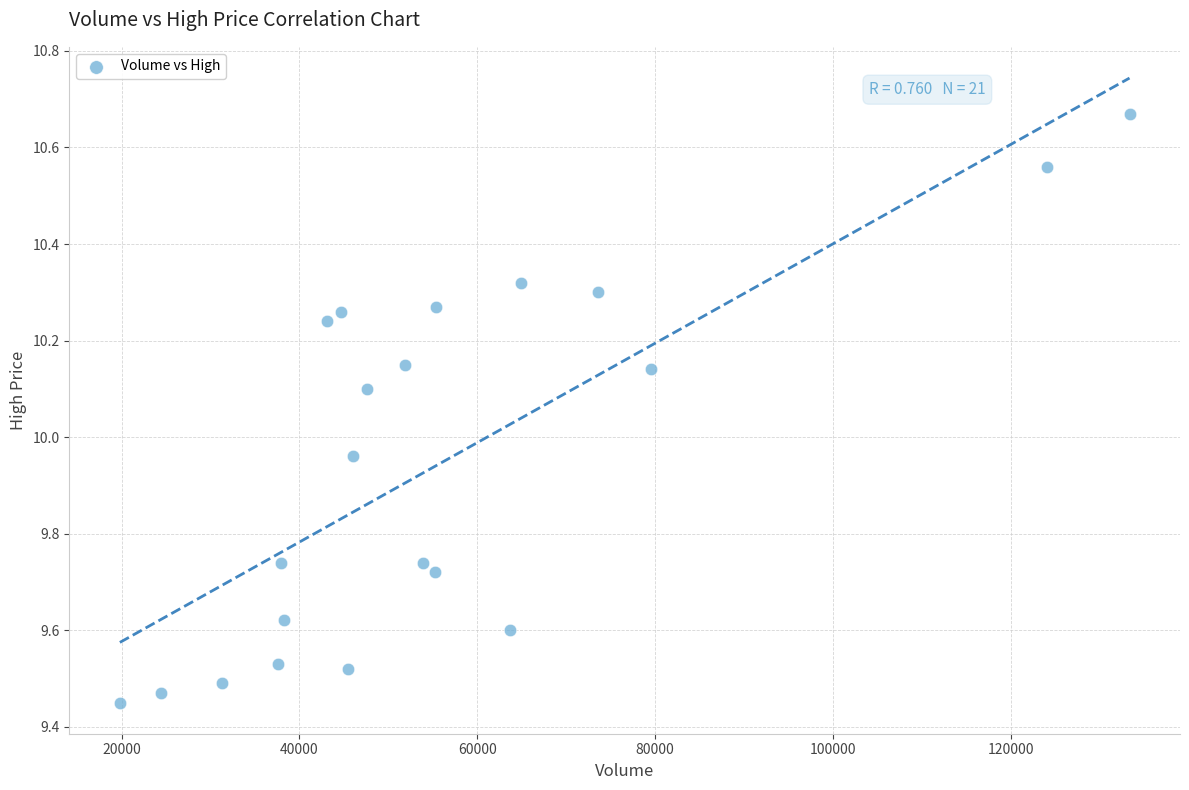

What is the range of Y values (max minus min)?

1.2